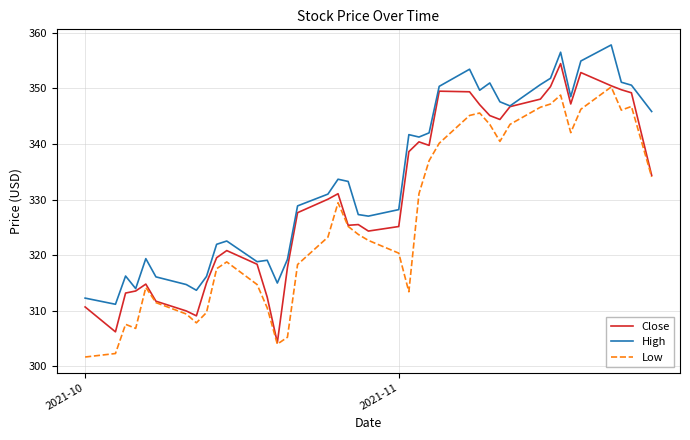

Which series has the largest total across all categories?

High